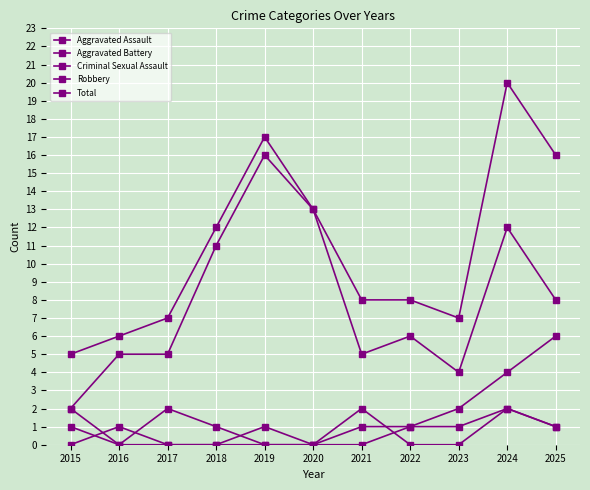

At which label is Criminal Sexual Assault closest to 1?

2015